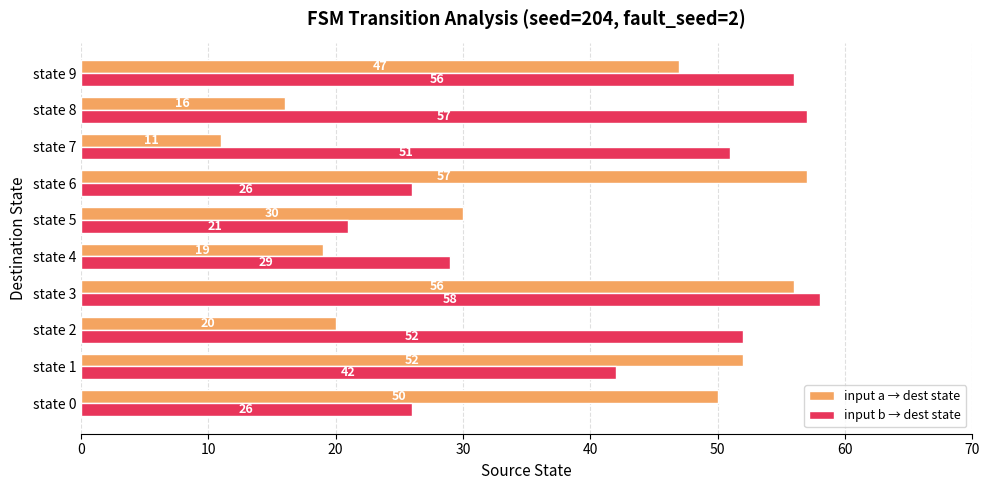

What is the total value across all series at state 2?

72